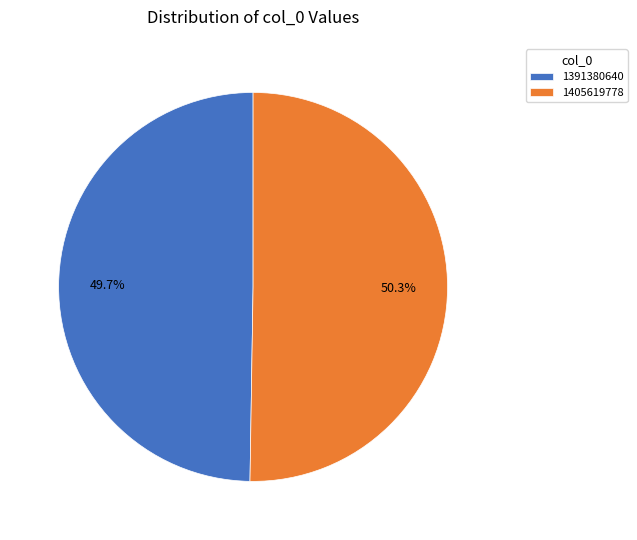

To the nearest percent, what is the difference between the largest and smallest slice percentages?

1%